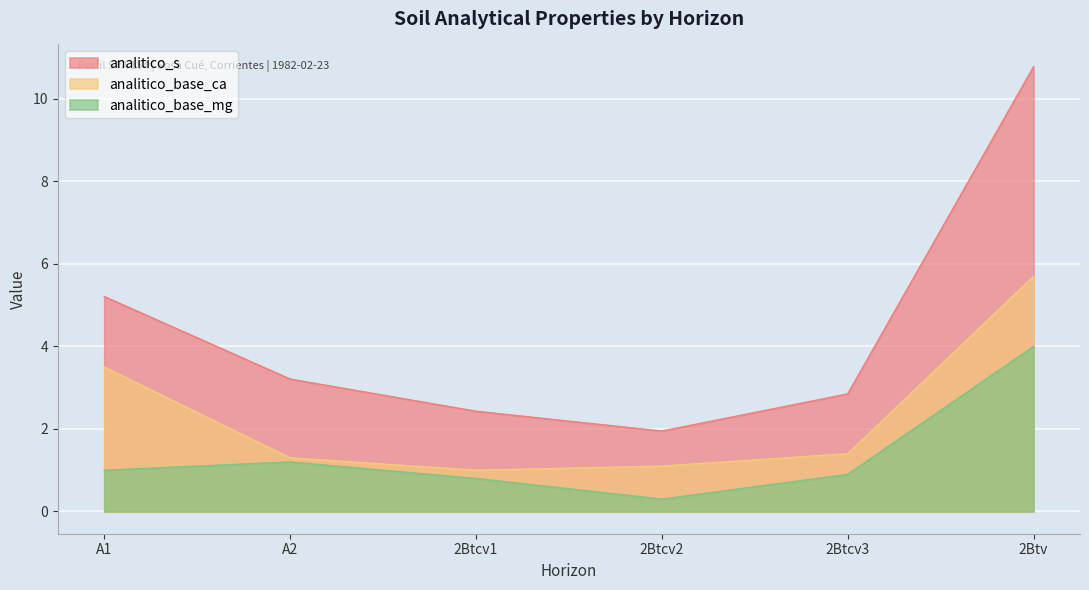

At A2, list the series in order from largest to smallest.

analitico_s, analitico_base_ca, analitico_base_mg